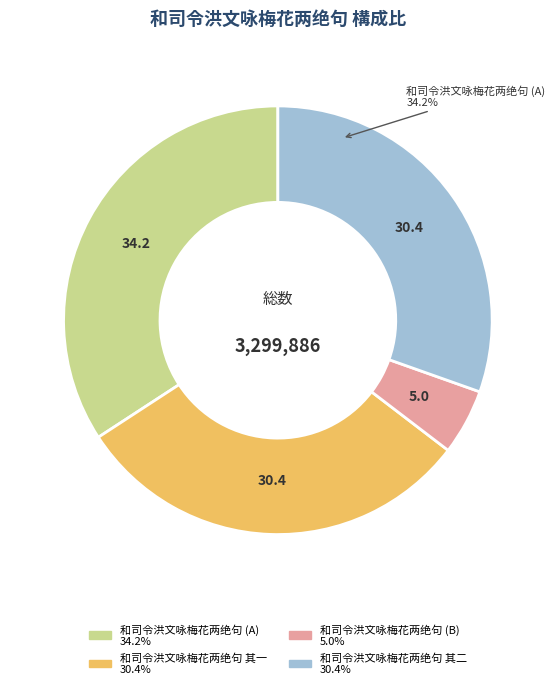

Is it true that 和司令洪文咏梅花两绝句 is 34% of the pie?

True